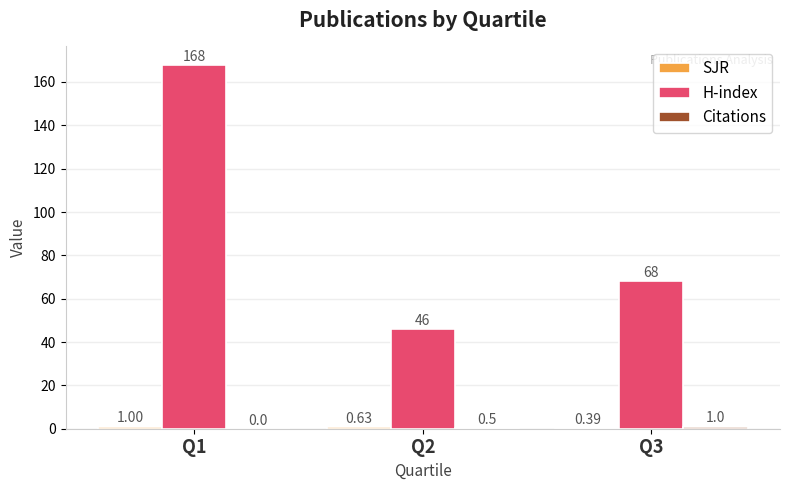

How many groups of bars are there?

3